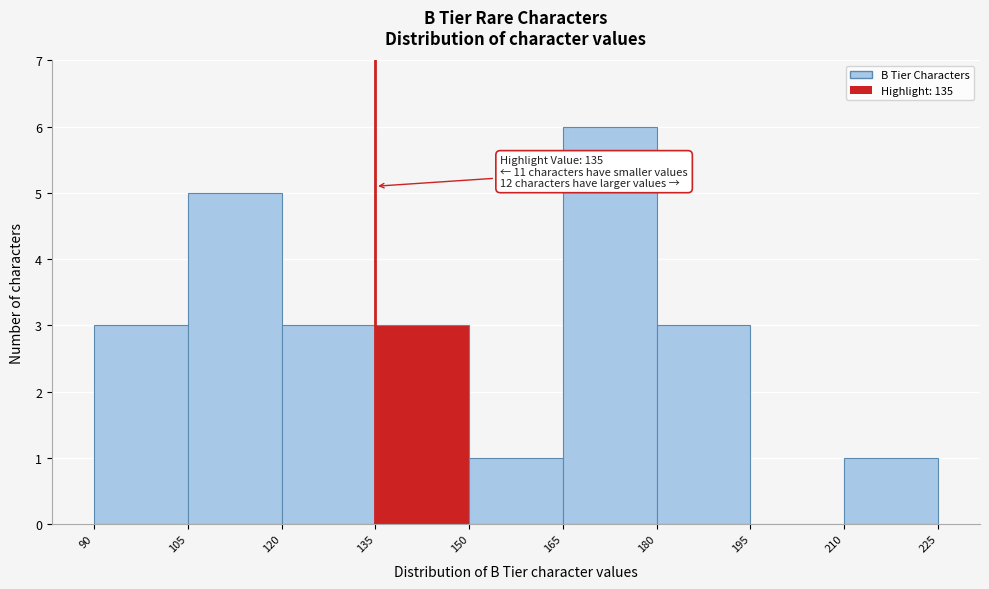

Which range on the x-axis has the tallest bar?

165 to 180